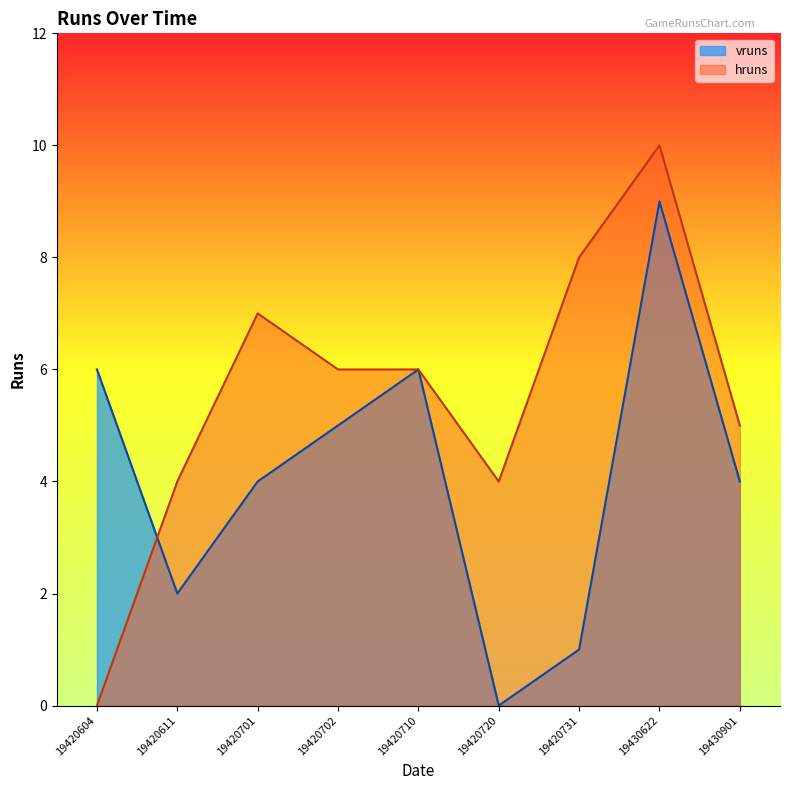

How many interior local valleys does the vruns series have?

2